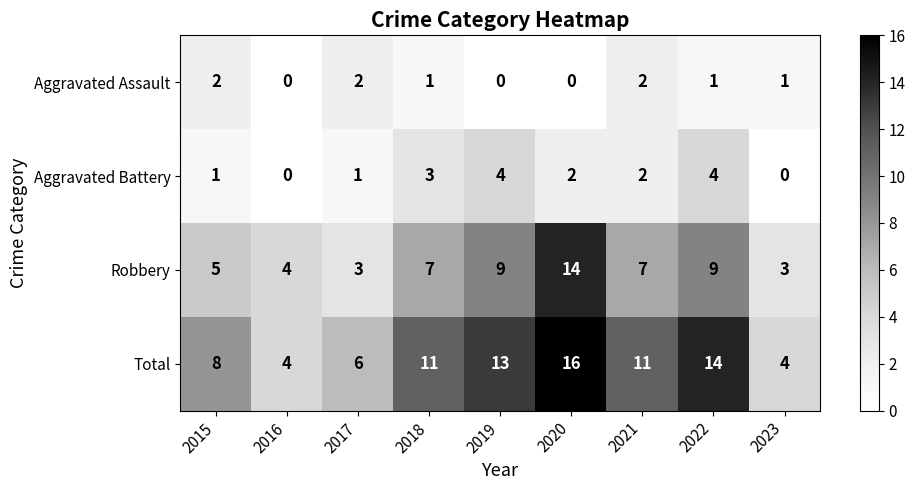

The Aggravated Assault series shows -1 at 2019. True or false?

False